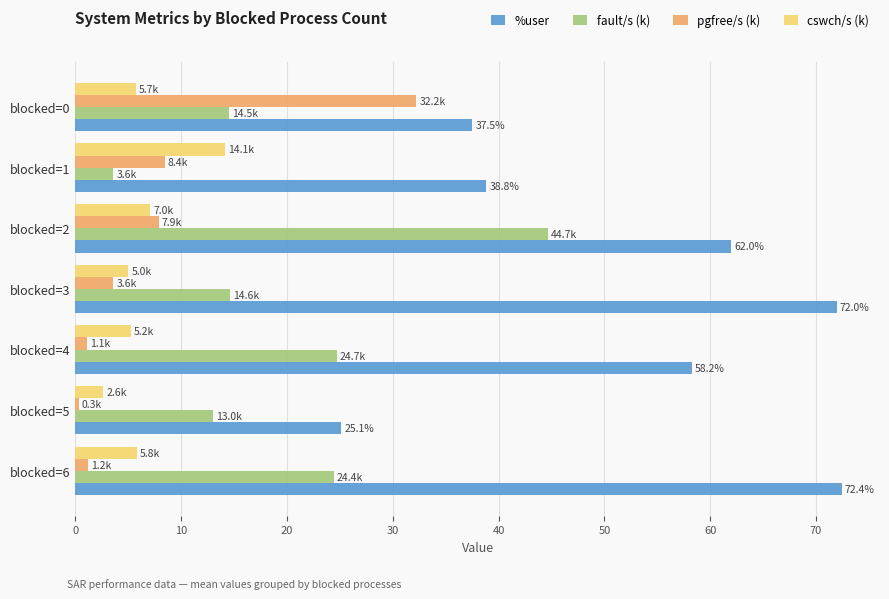

What is the difference between the maximum and minimum values in the fault/s (k) series?

41.1